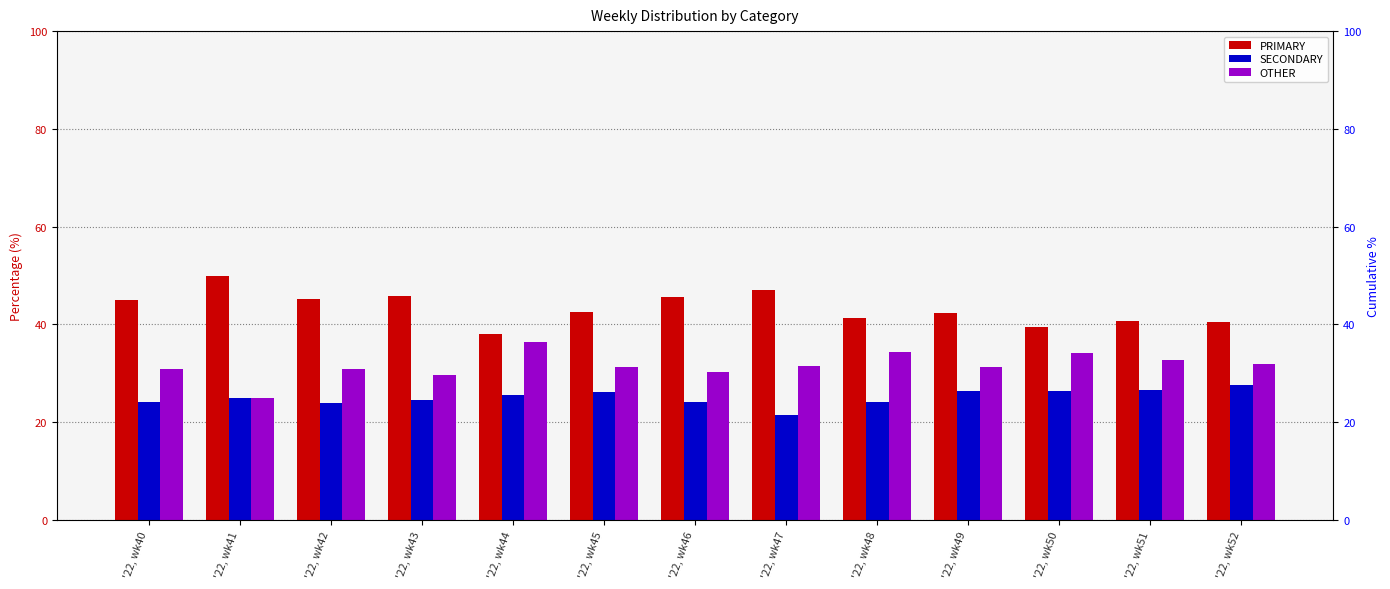

What is the smallest value displayed?

21.4